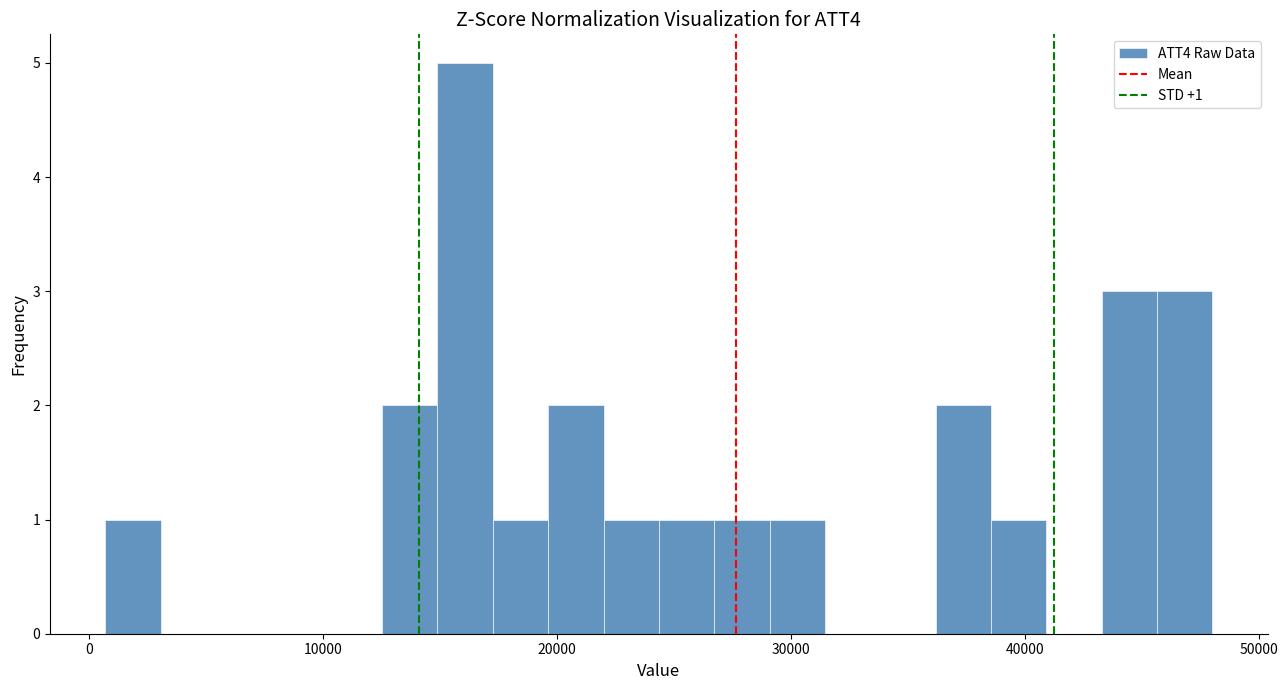

Read against the x-axis, roughly where is the centre of the tallest bar?

16000